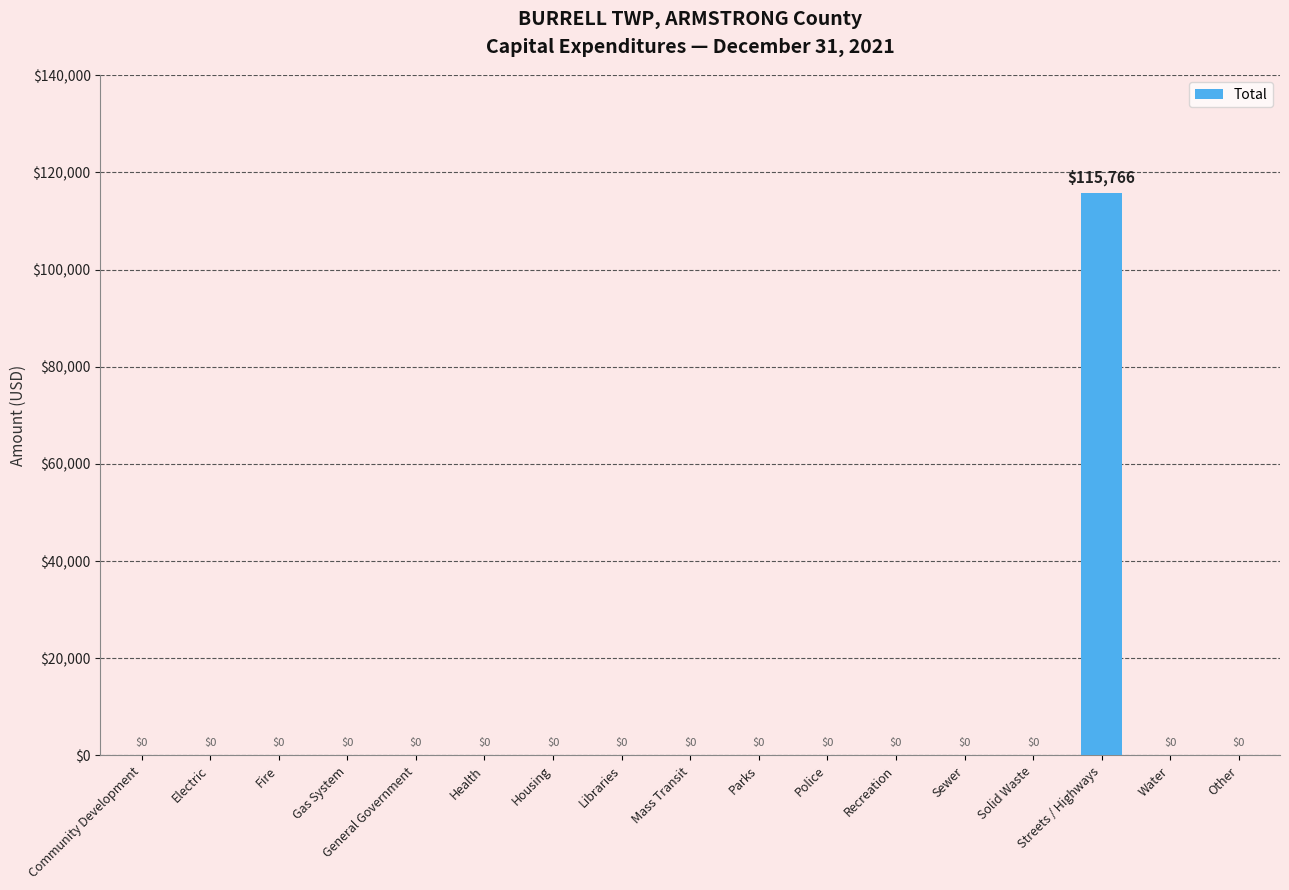

What is the sum of all values?

115766